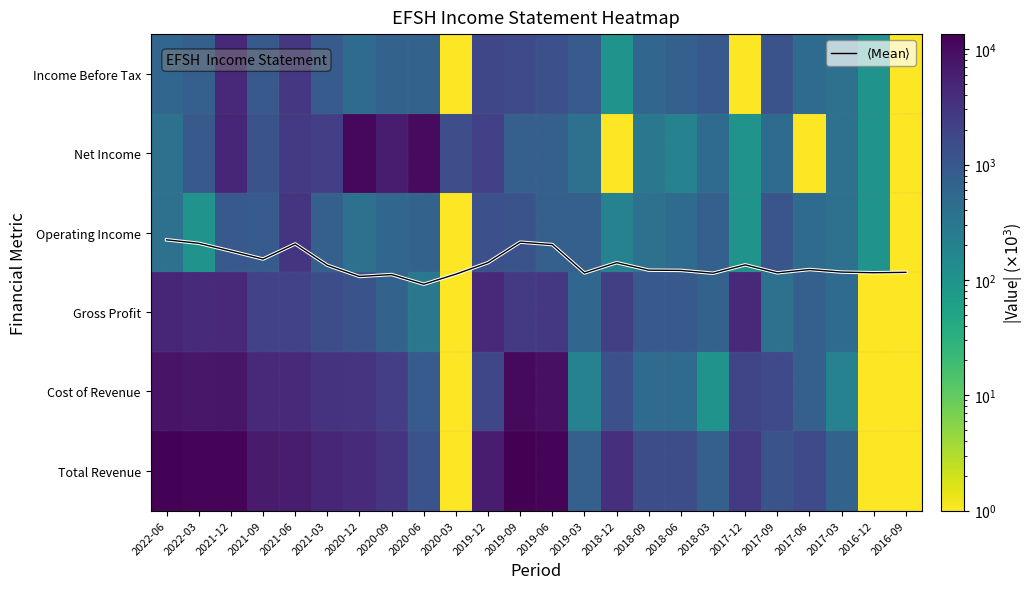

Is the value of $\langle \mathrm{Mean} \rangle$ at 2019-12 greater than the value of Operating Income at 2020-06?

No